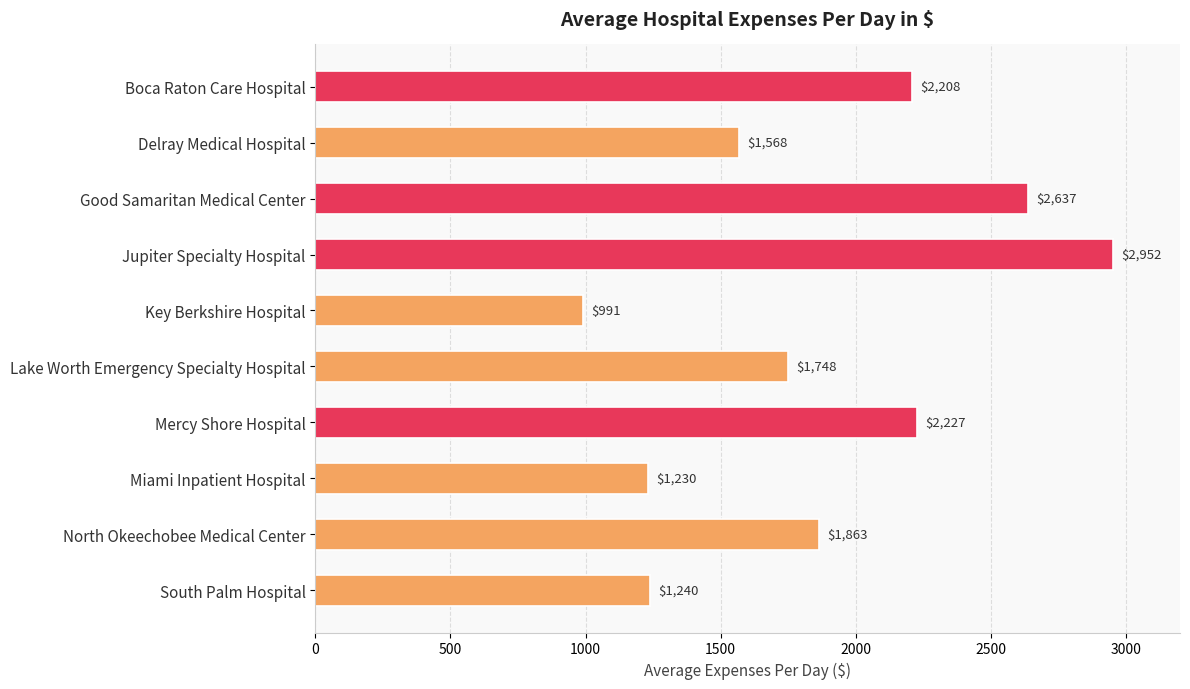

What is the value of the 9th bar from the top?

1862.9